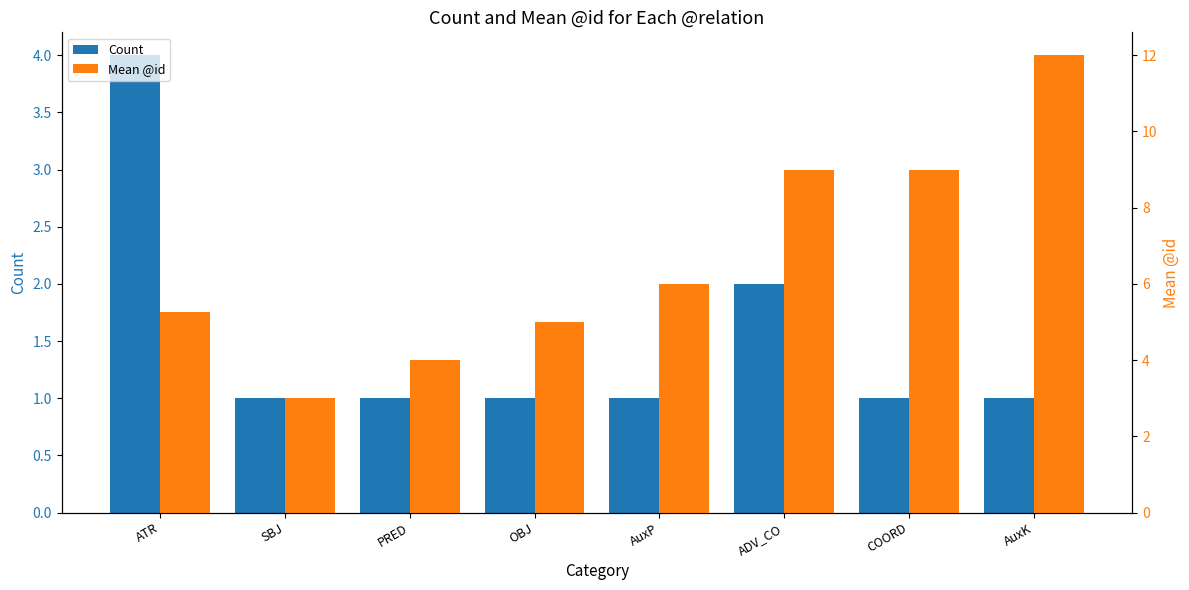

Which series has the largest total across all categories?

Mean @id